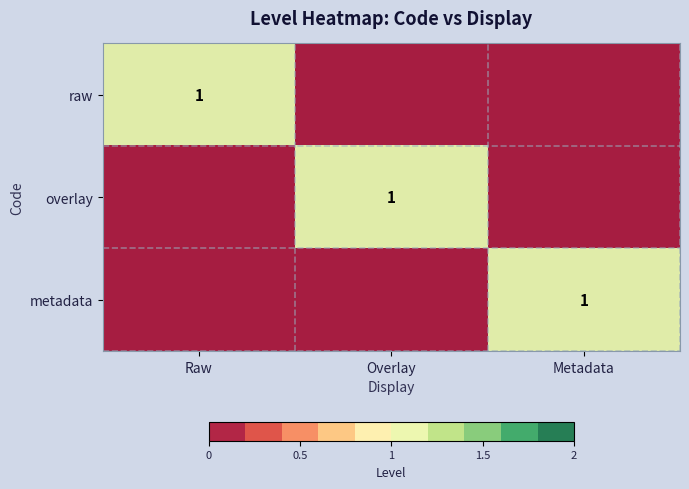

The value of overlay at Overlay is 1. True or false?

True